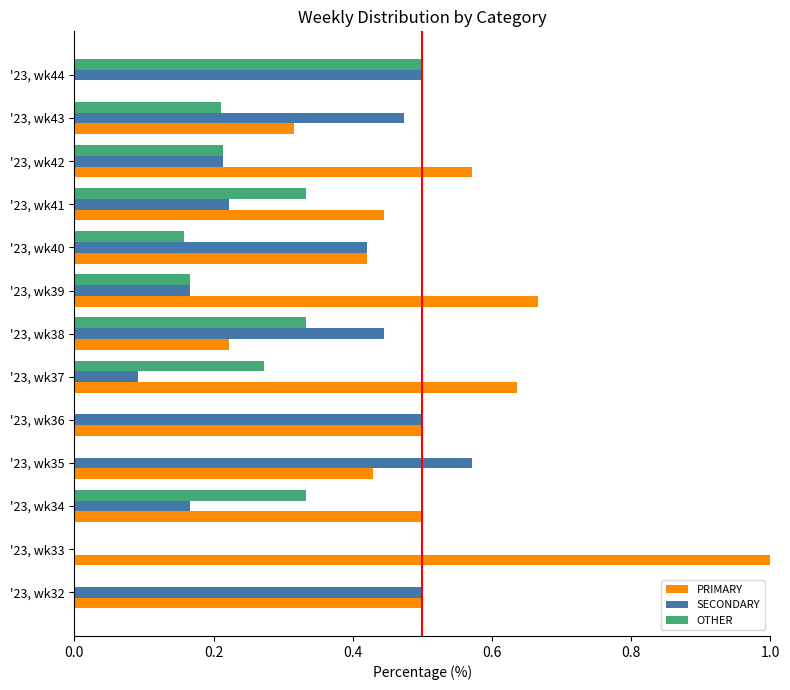

What is the total value across all series at '23, wk32?

1.0